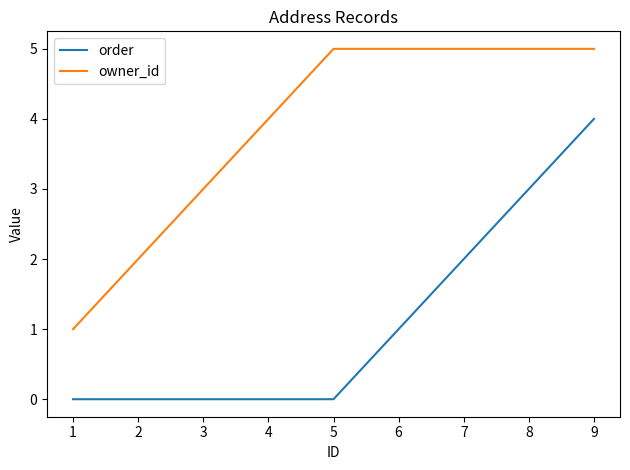

What is the total value across all series at 3?

3